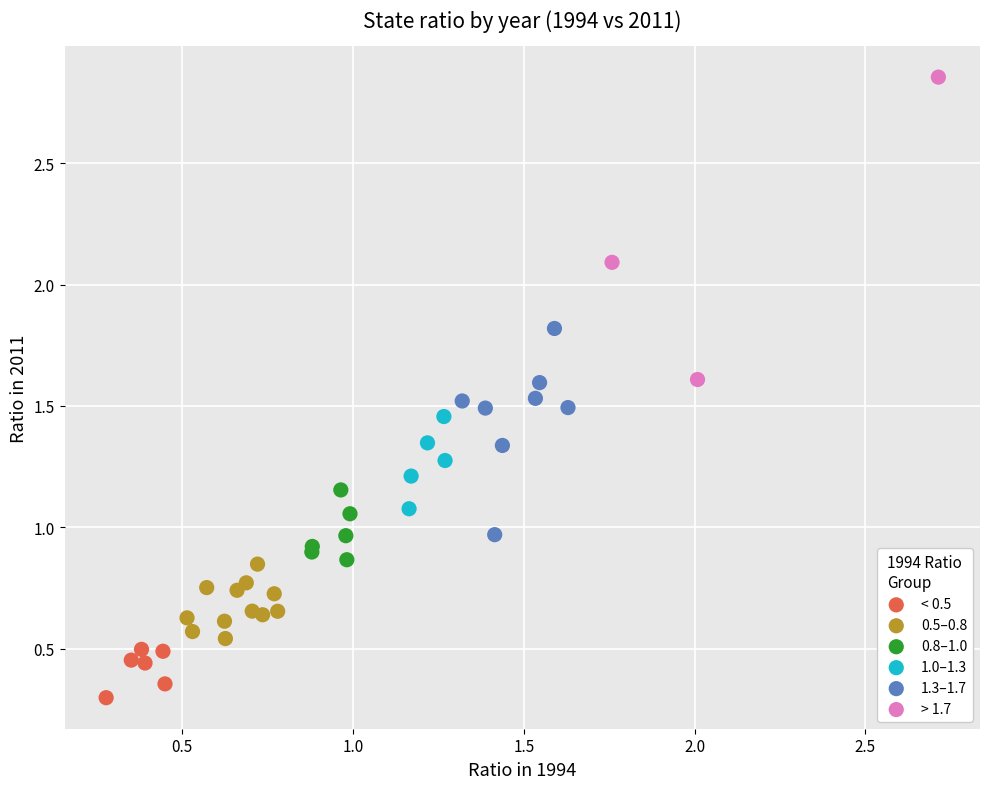

Which series reaches the maximum Y coordinate?

> 1.7